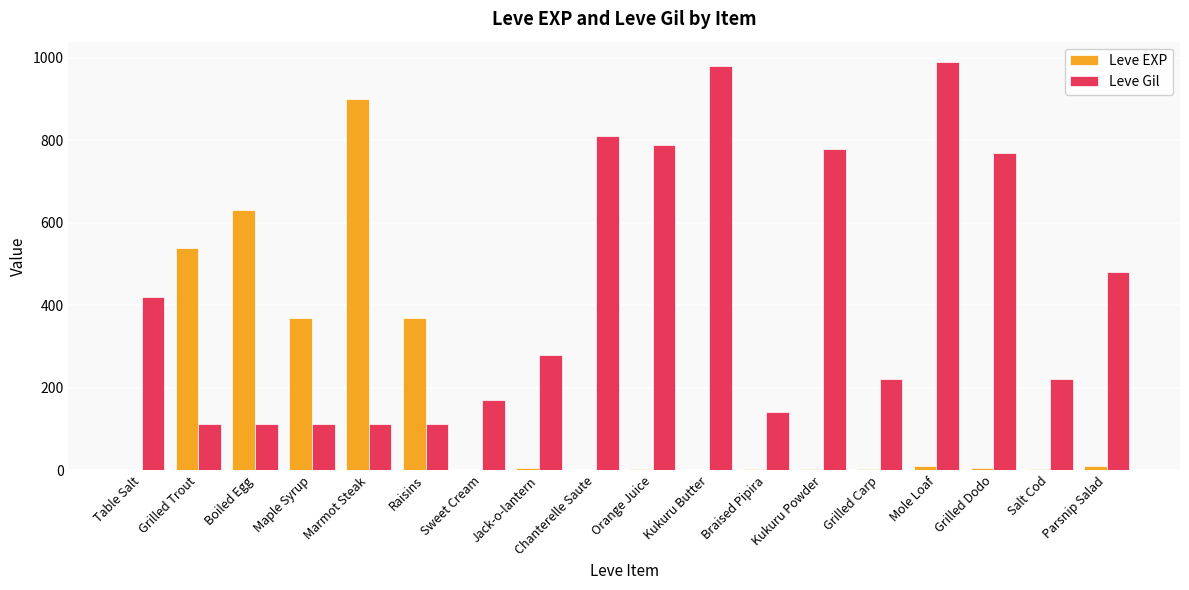

Which category has the highest value across all series?

Mole Loaf